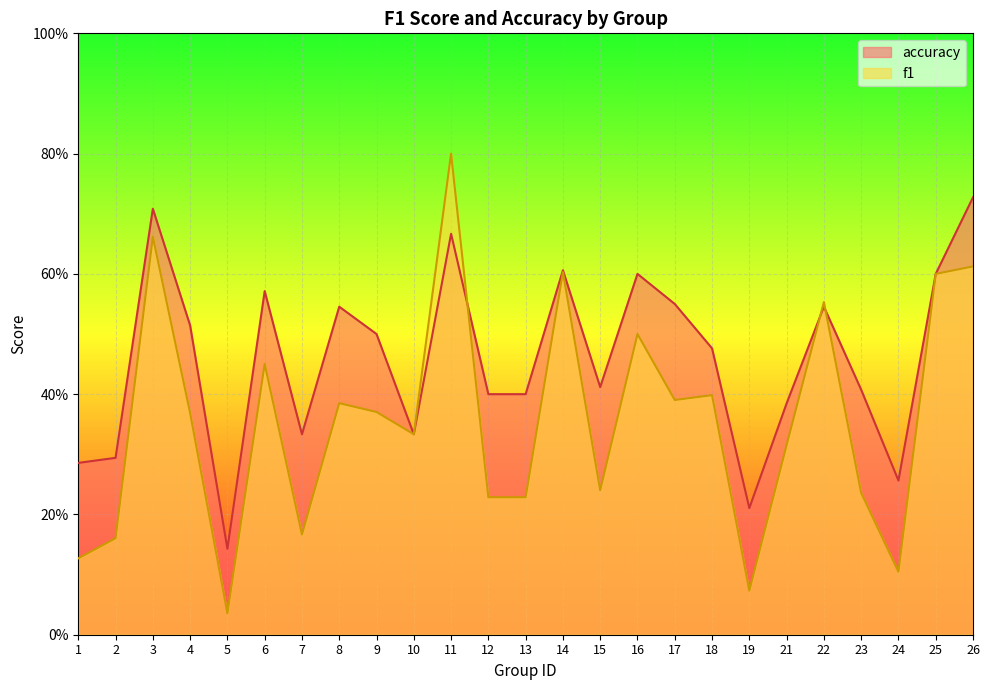

Reading right to left, list all the values displayed in this chart.

f1: 0.6	0.6	0.1	0.2	0.6	0.3	0.1	0.4	0.4	0.5	0.2	0.6	0.2	0.2	0.8	0.3	0.4	0.4	0.2	0.5	0.0	0.4	0.7	0.2	0.1
accuracy: 0.7	0.6	0.3	0.4	0.5	0.4	0.2	0.5	0.6	0.6	0.4	0.6	0.4	0.4	0.7	0.3	0.5	0.5	0.3	0.6	0.1	0.5	0.7	0.3	0.3